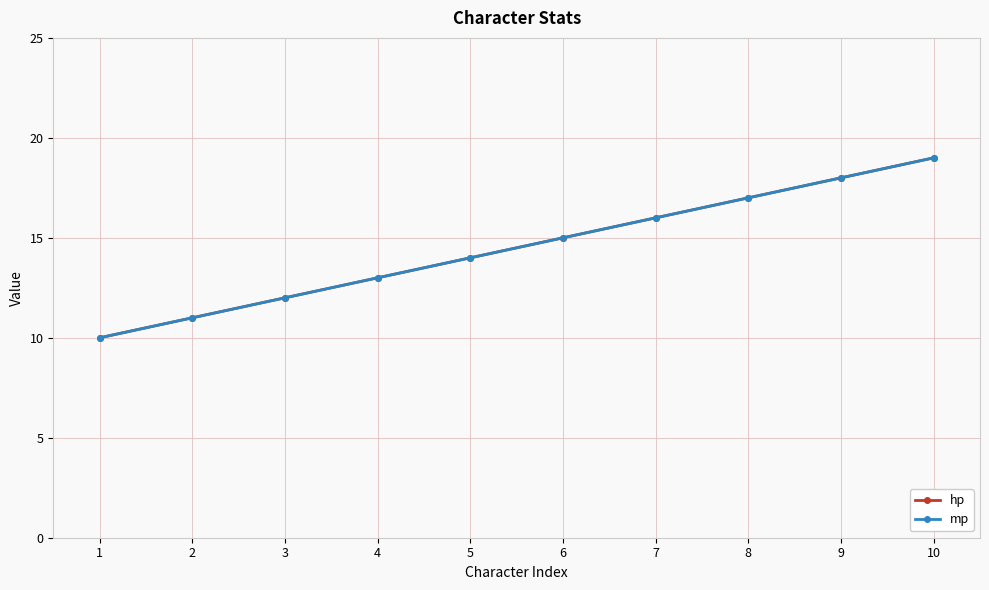

Is this an area chart (filled region under the line)?

No